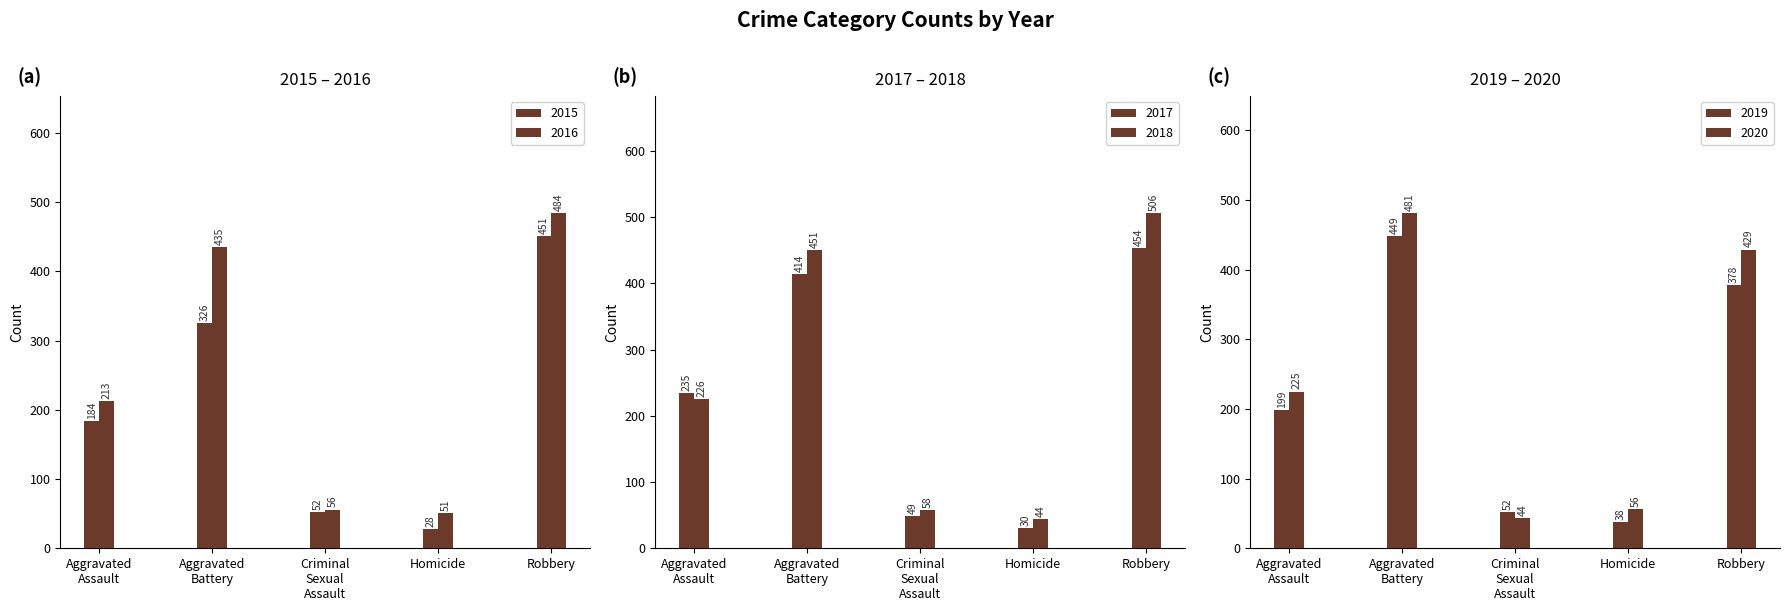

List the series in order of their peak value, highest first.

2018, 2016, 2020, 2017, 2015, 2019